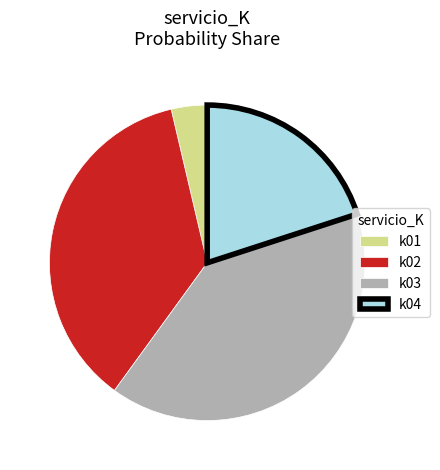

Is it true that k03 is 40% of the pie?

True